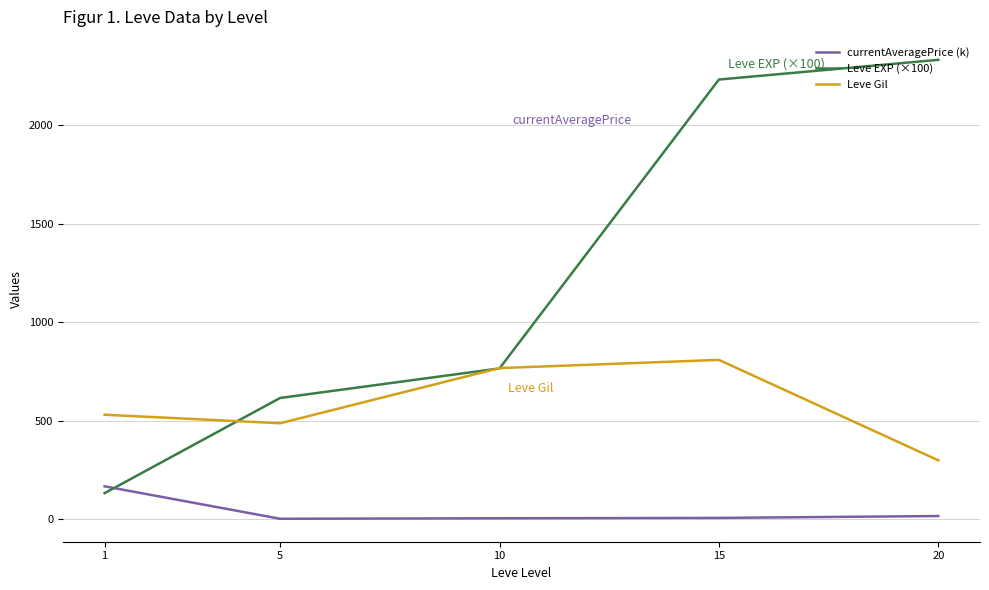

Rank the series by their maximum value, from lowest to highest.

currentAveragePrice (k), Leve Gil, Leve EXP (×100)